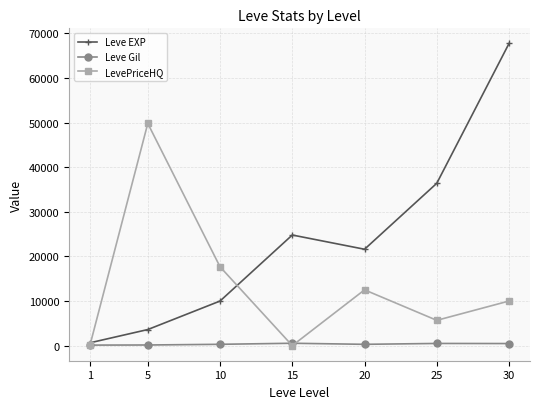

What is the maximum value shown in the chart?

67730.0